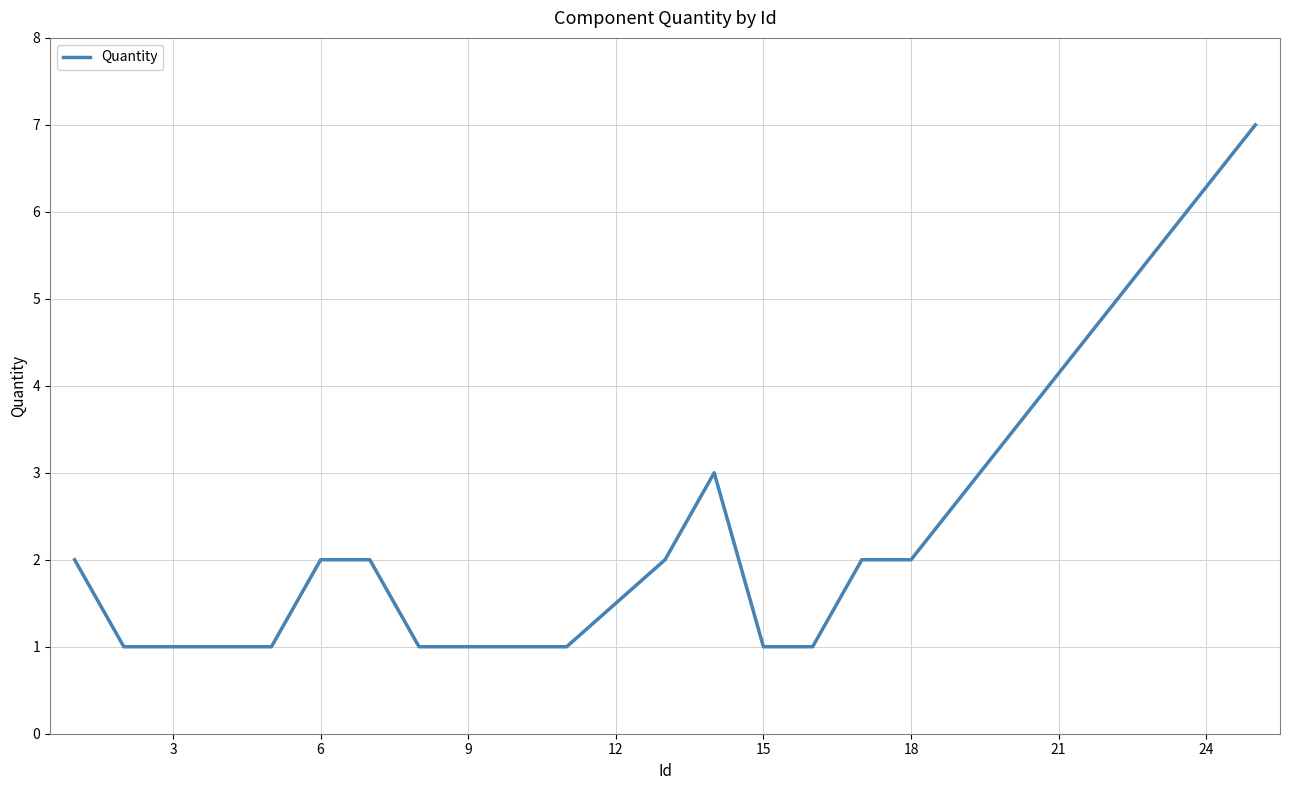

What is the greatest value displayed?

7